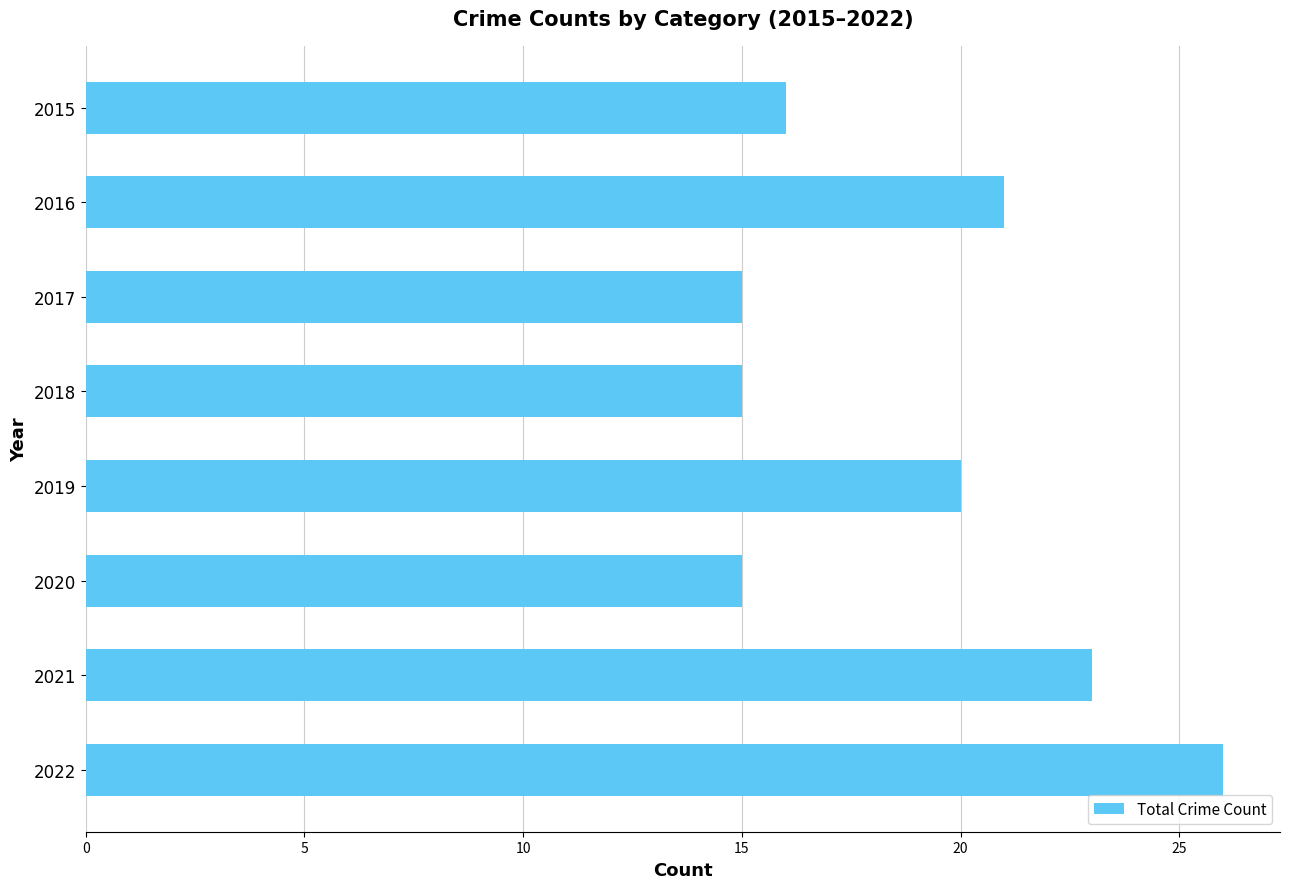

What is the change in value from 2016 to 2021?

+2